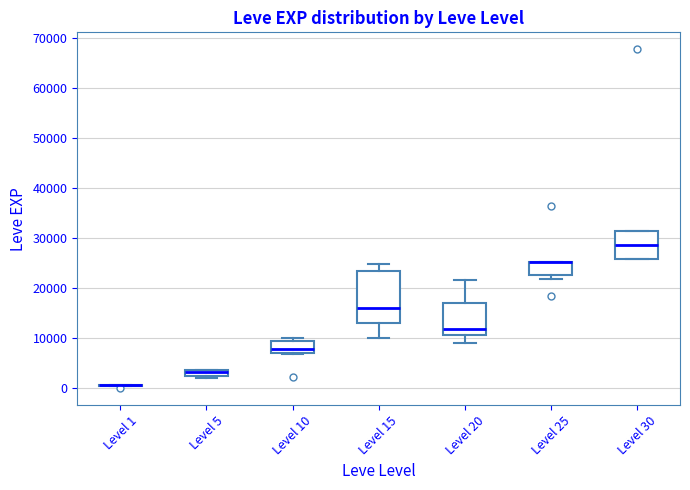

Which box is the tallest, from its lower edge to its upper edge?

Level 15